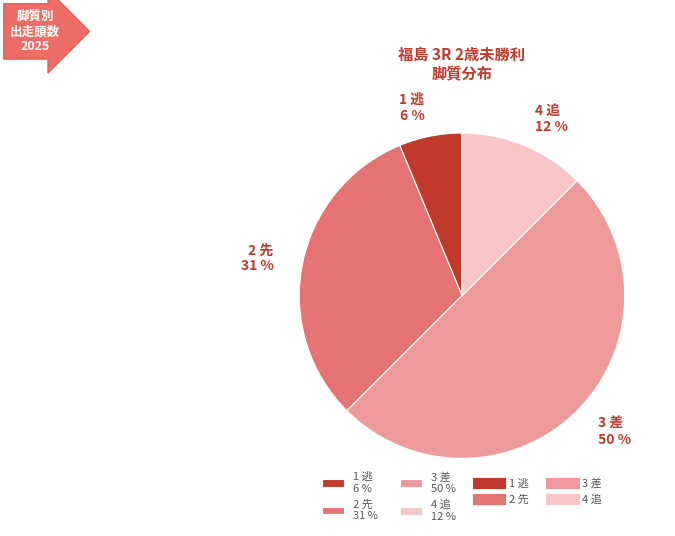

To the nearest percent, what is the difference between the largest and smallest slice percentages?

44%